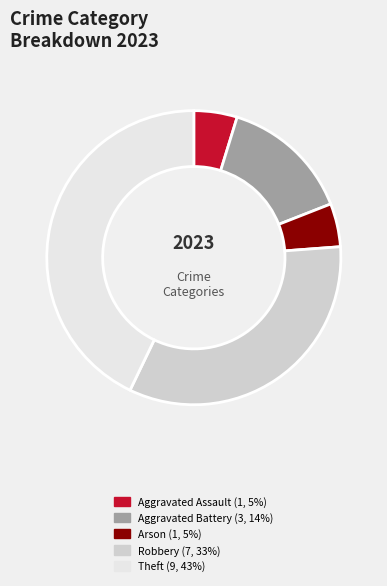

Between Theft and Robbery, which is larger?

Theft